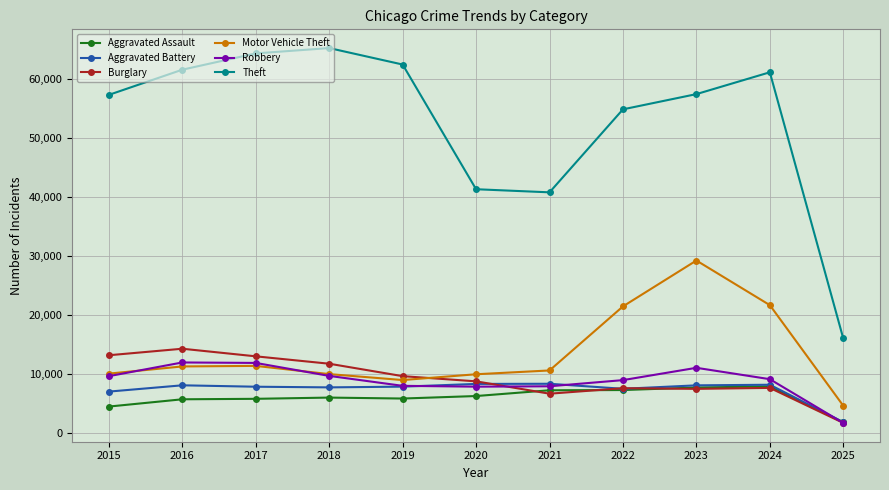

What are all the series names shown in the legend?

Aggravated Assault, Aggravated Battery, Burglary, Motor Vehicle Theft, Robbery, Theft